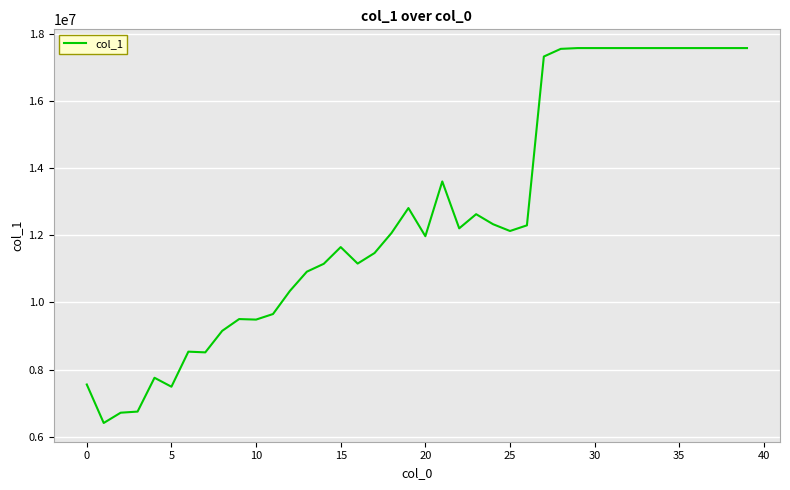

What is the difference between the maximum and minimum values?

11150438